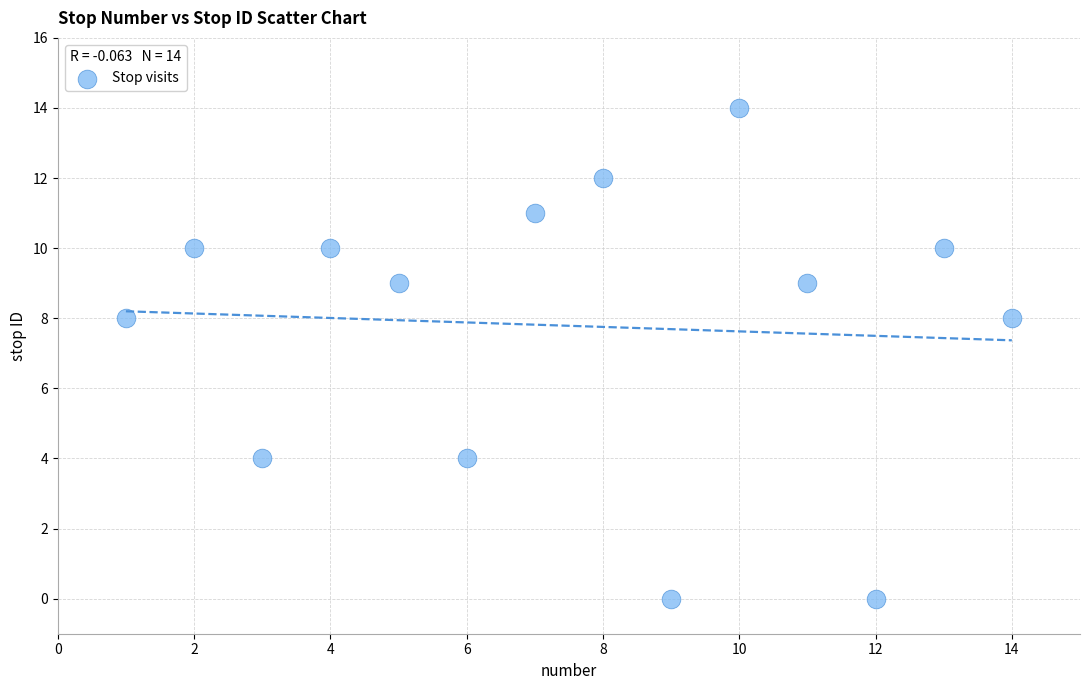

What is the range of Y values (max minus min)?

14